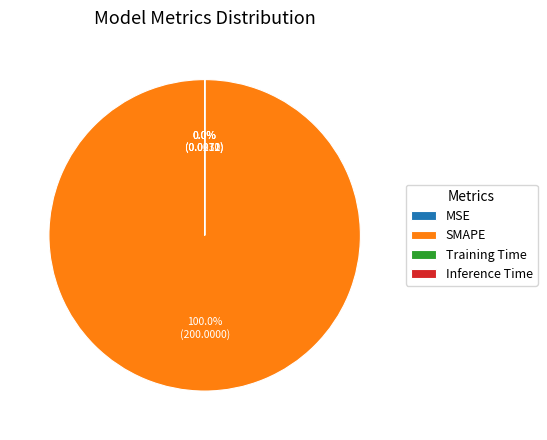

Does any single category account for the majority?

Yes